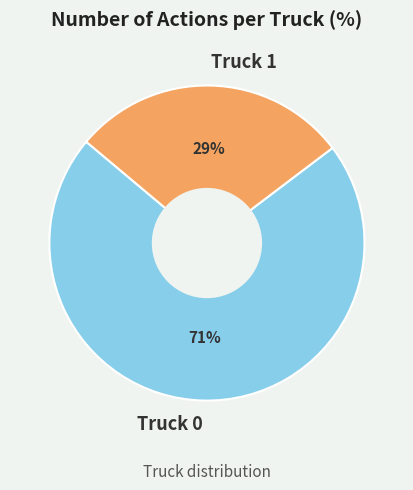

Which has a higher value, Truck 1 or Truck 0?

Truck 0